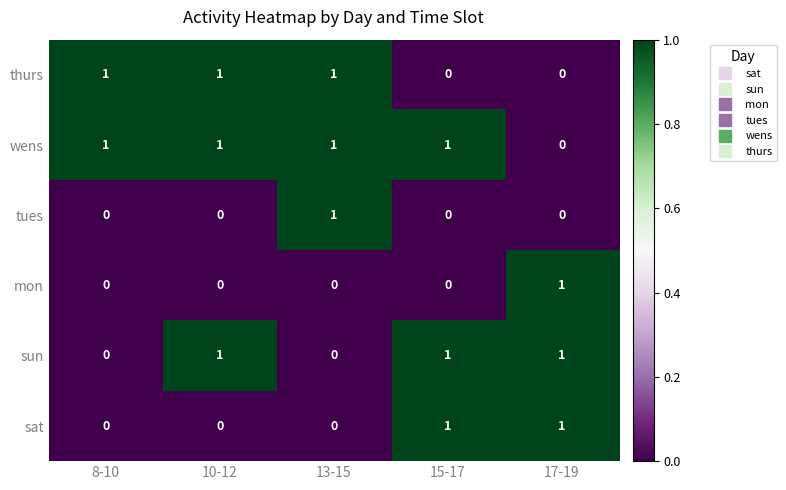

The value of sun at 10-12 is 2. True or false?

False